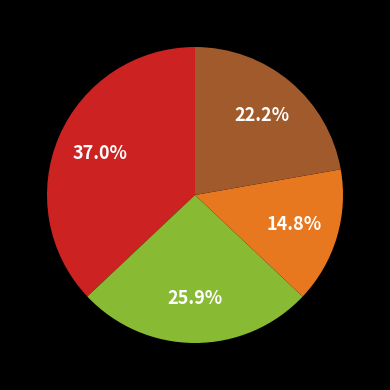

Is there any slice that represents more than half of the pie?

No